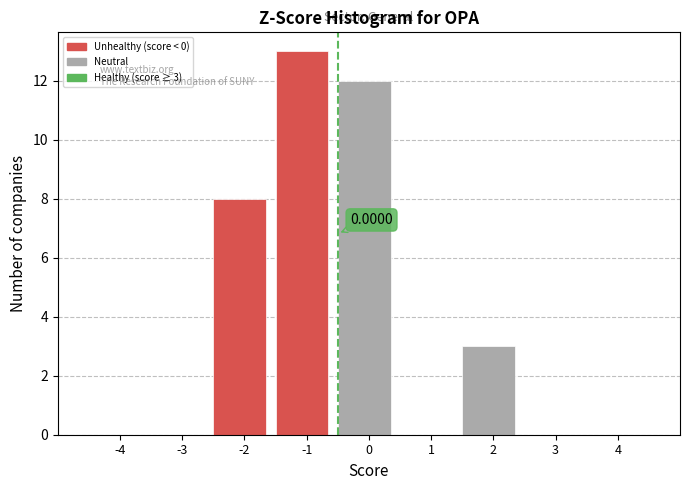

What is the sum of all values?

36